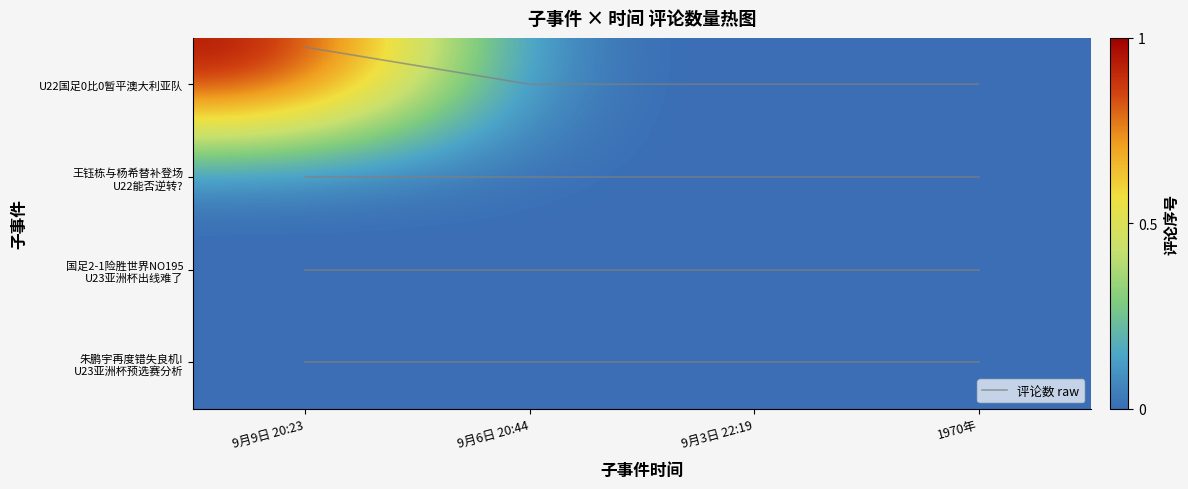

What is the maximum value shown in the chart?

1.0